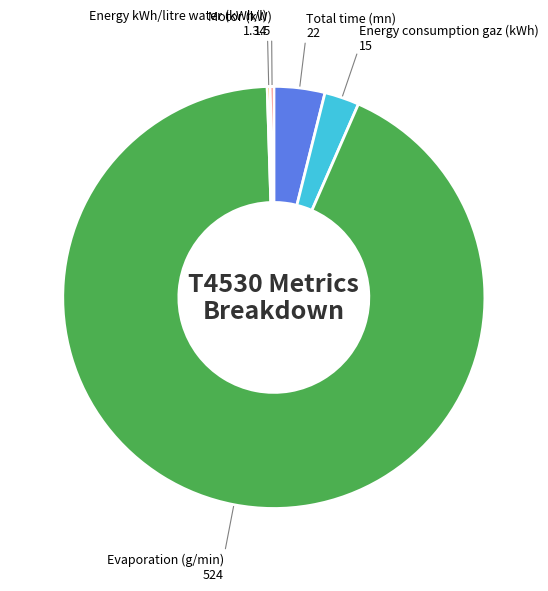

Does any single category account for the majority?

Yes